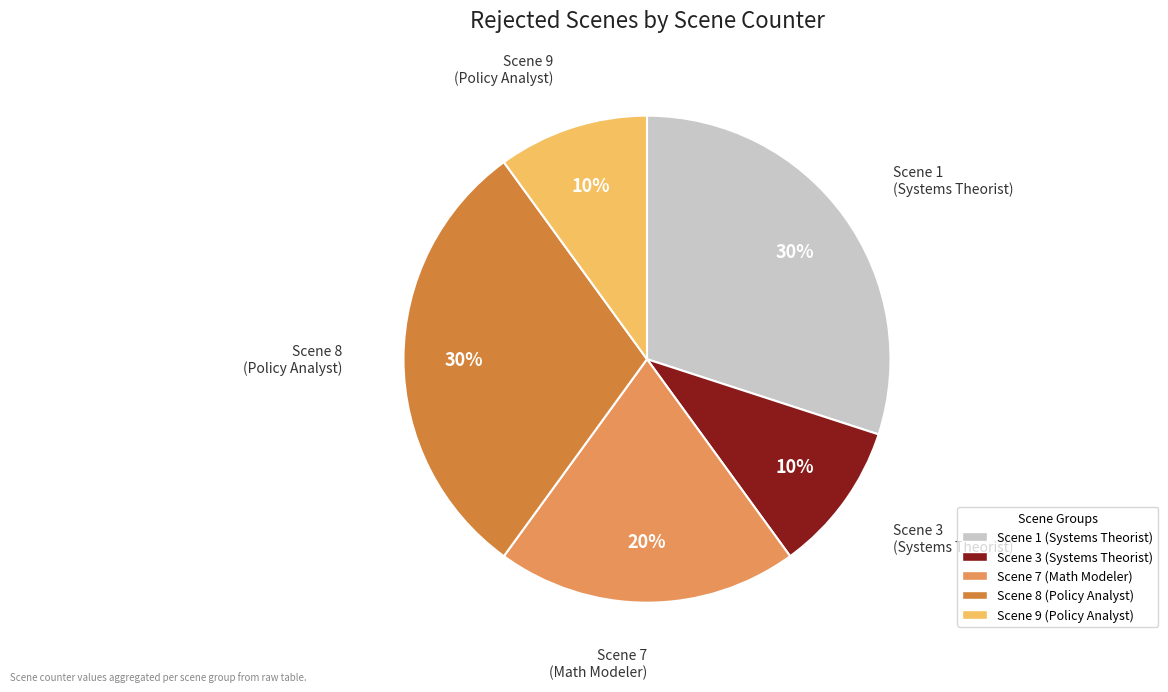

Does any single category account for the majority?

No